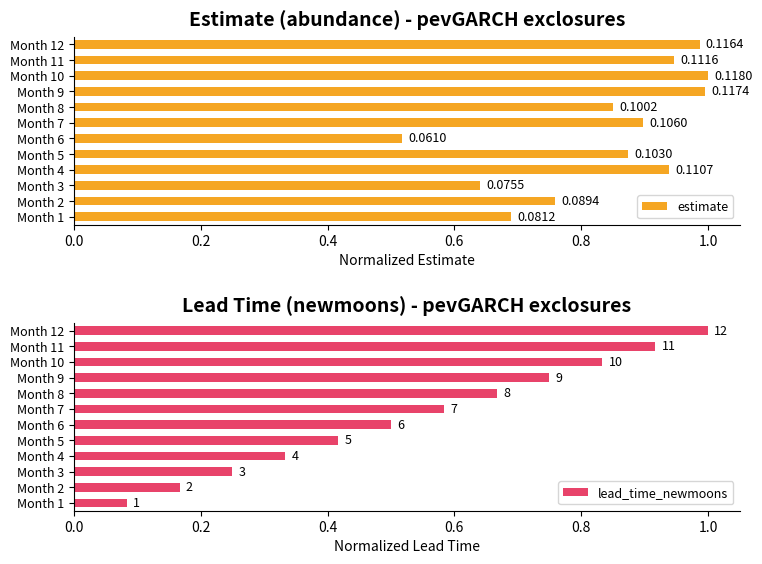

Between Month 8 and Month 12, which series saw the biggest shift?

lead_time_newmoons